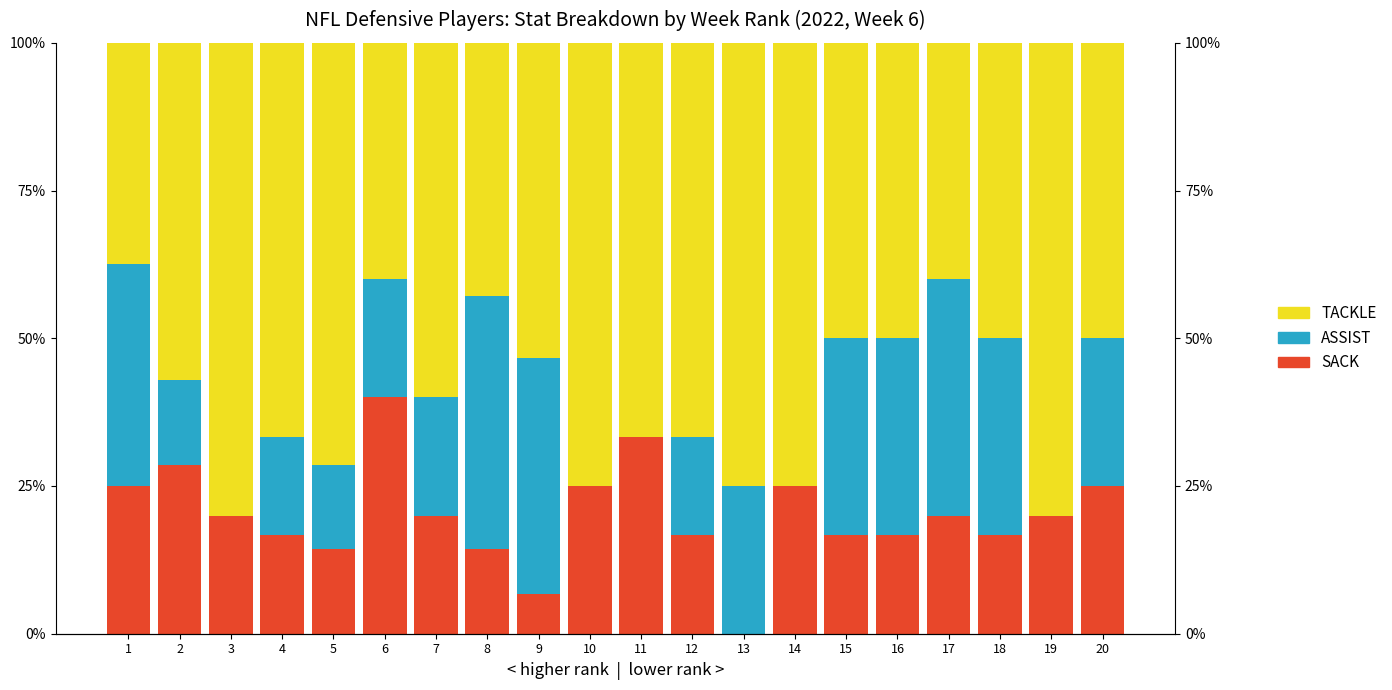

What is the difference between the TACKLE values at 18 and 12?

0.2